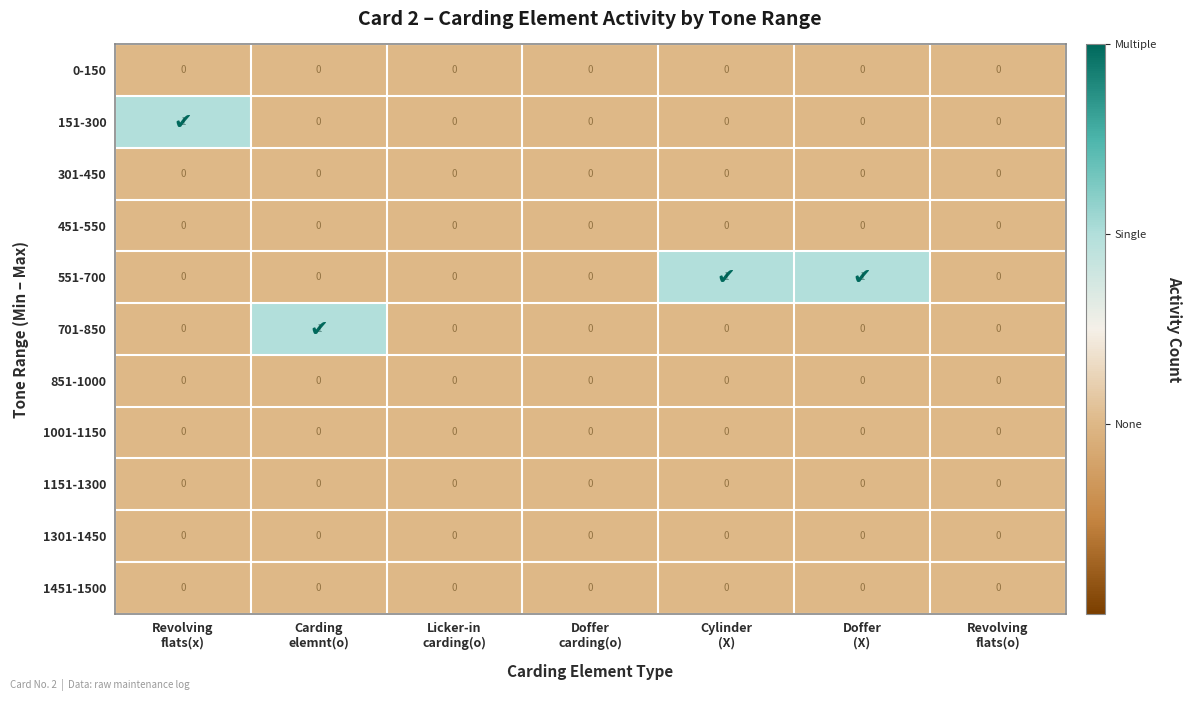

What is the greatest value displayed?

1